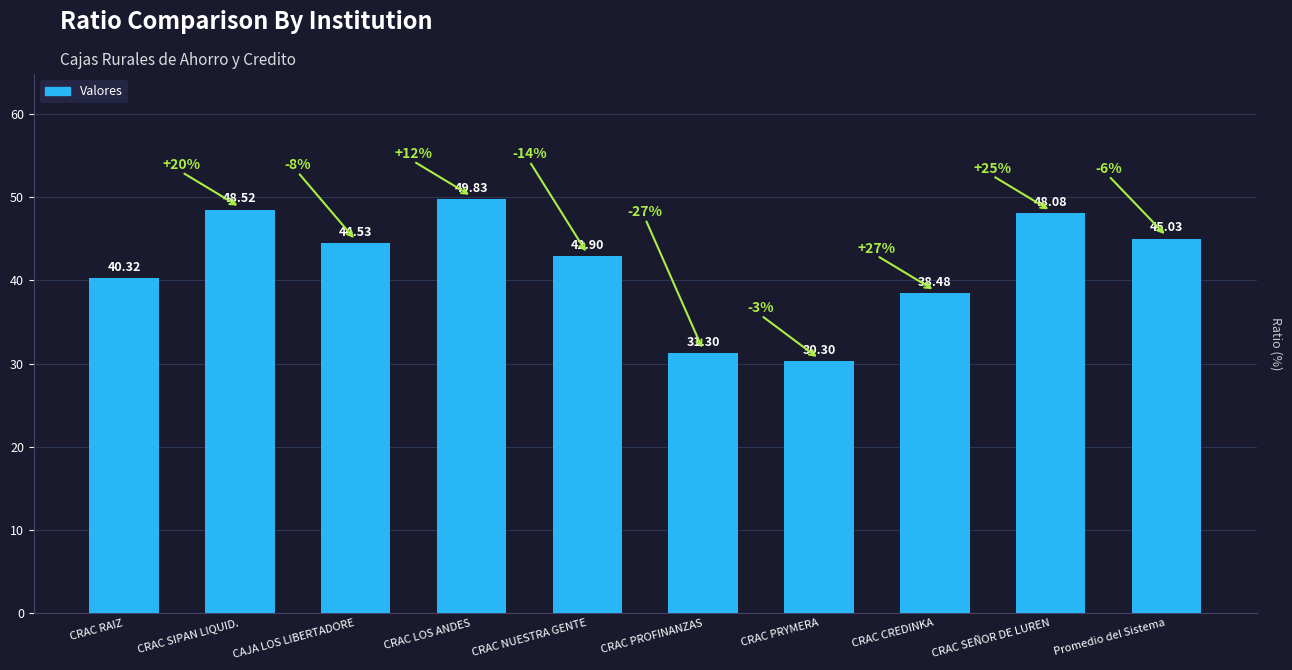

The chart shows a value of 27.5 at CRAC LOS ANDES. True or false?

False